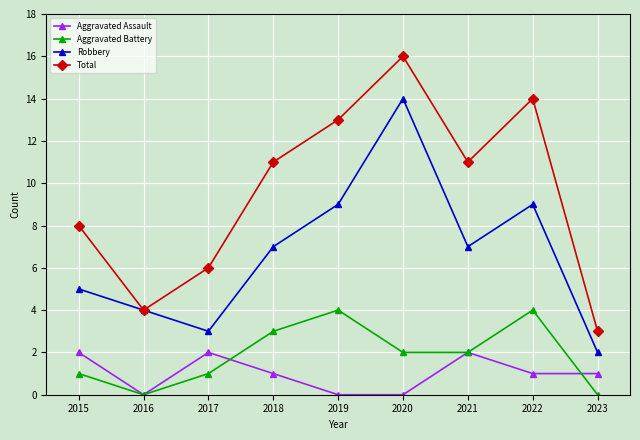

True or false: Robbery has more than 2 interior local peaks.

False